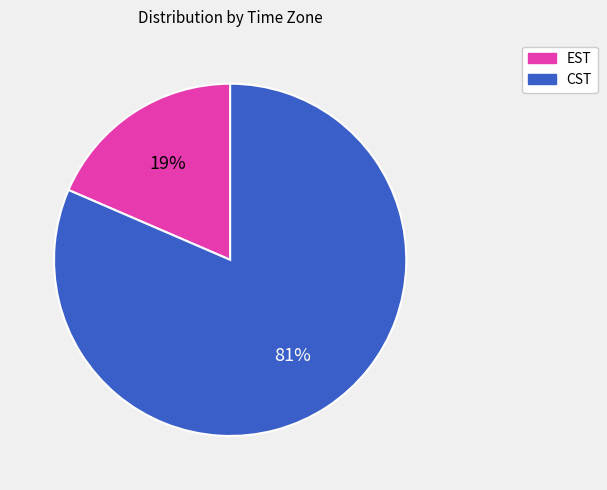

How many slices are in this pie chart?

2